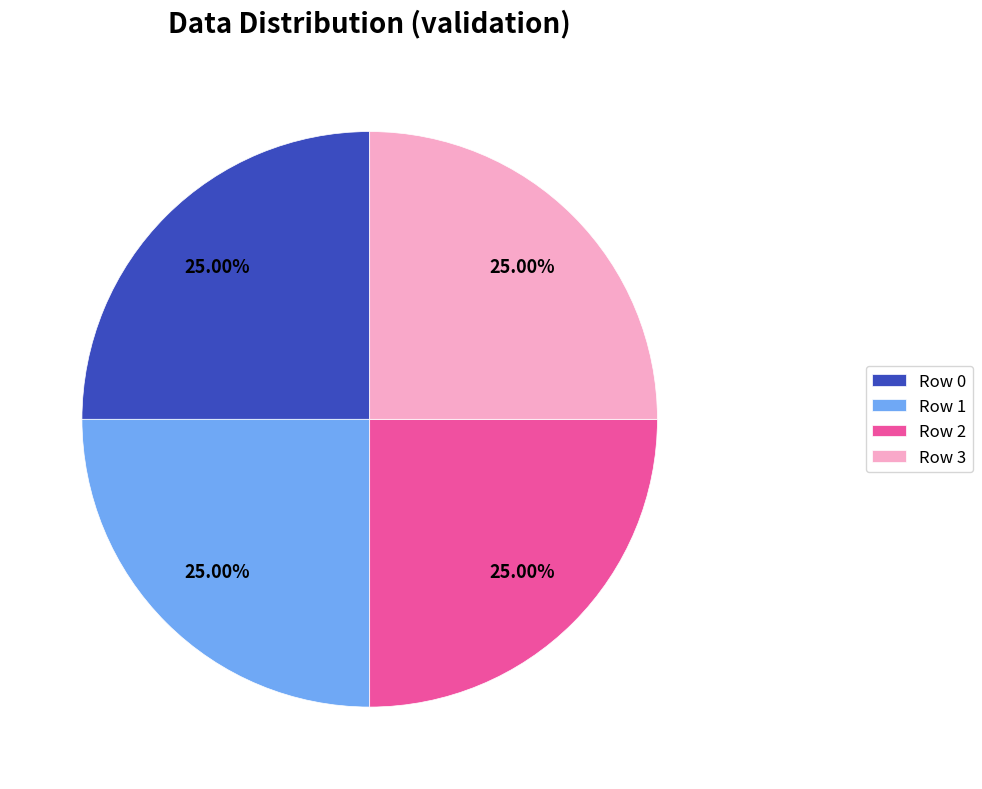

Is there a majority slice in this chart?

No